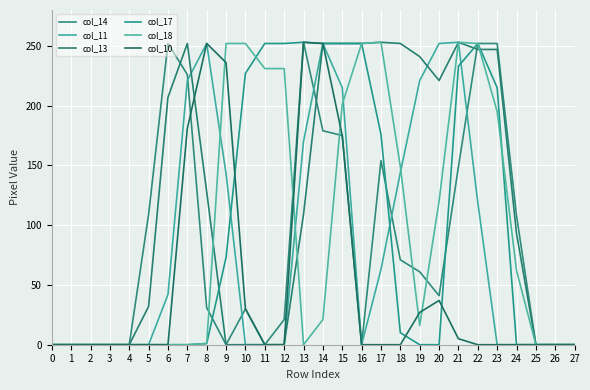

How many lines are shown in the chart?

6